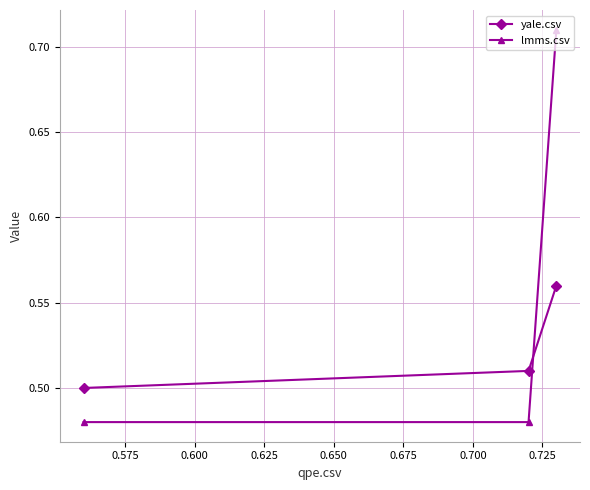

At how many categories does at least one series exceed 0?

3